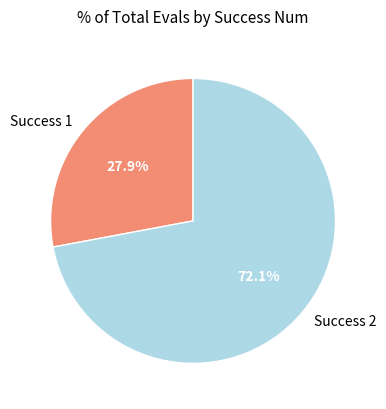

To the nearest percent, what is the difference between the largest and smallest slice percentages?

44%